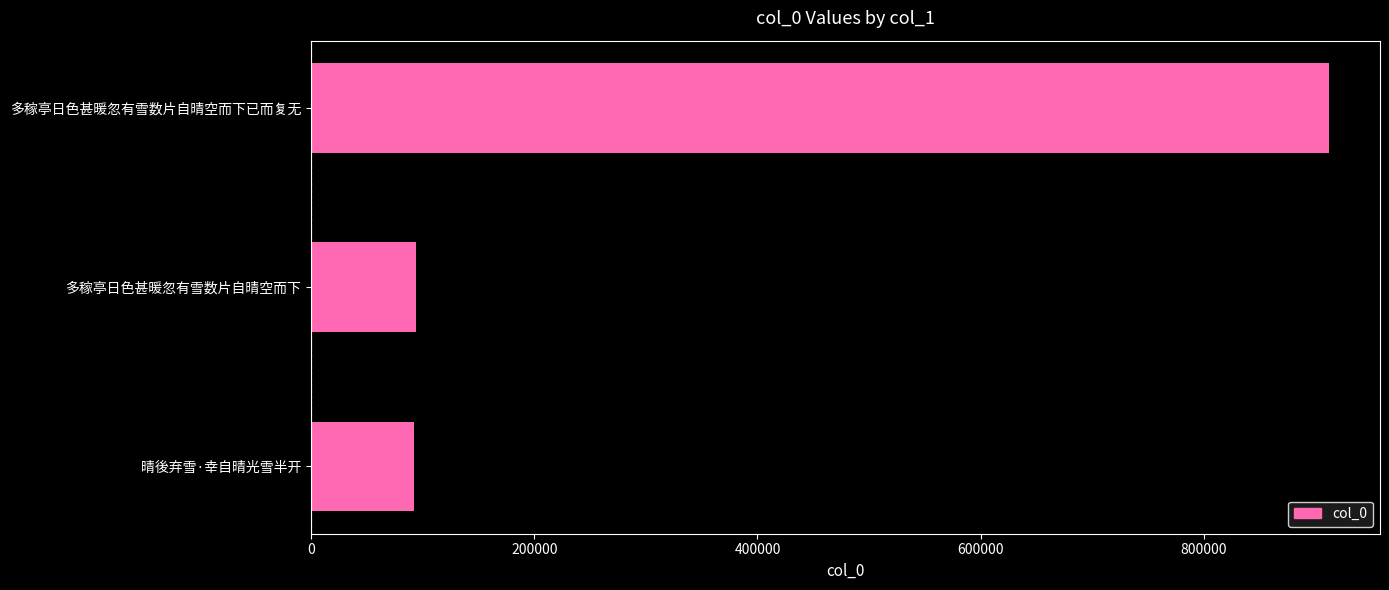

What is the average value?

366251